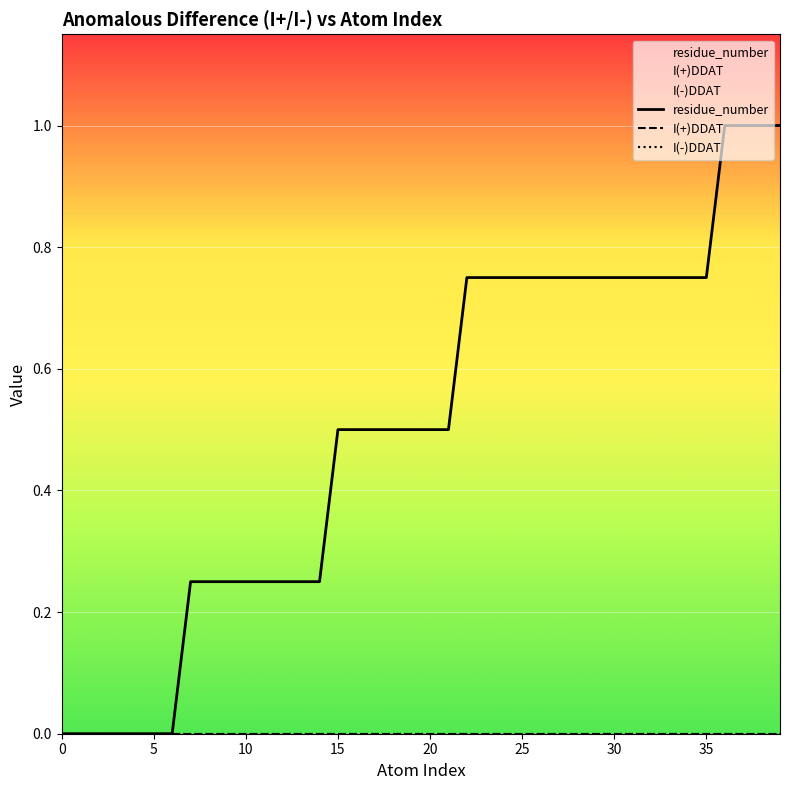

What is the maximum value shown in the chart?

1.0